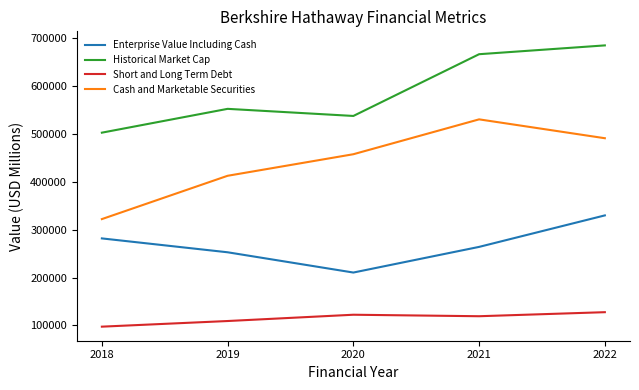

Which series changed the most between 2021 and 2022?

Enterprise Value Including Cash